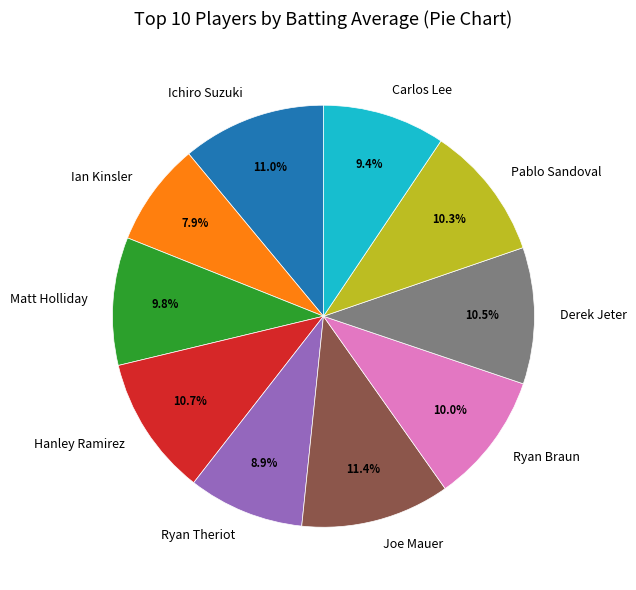

Count the number of slices in the pie.

10